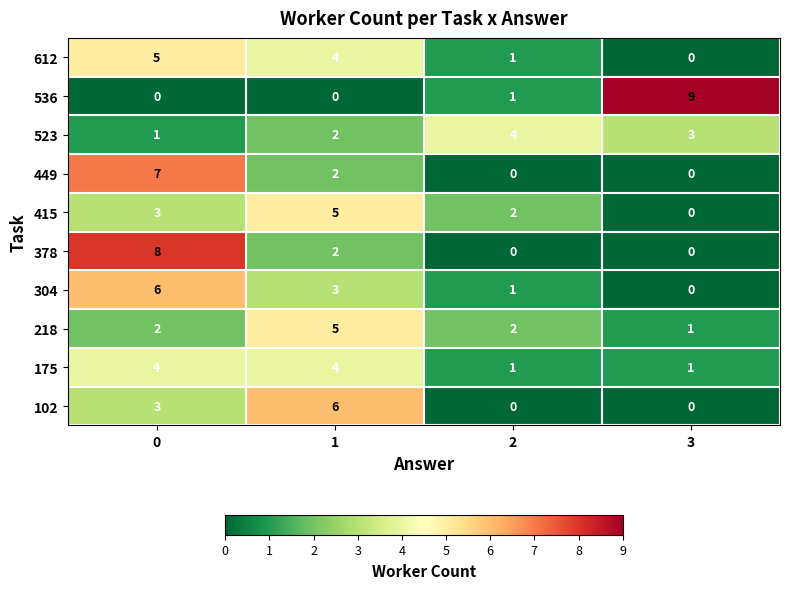

Is it true that 536 equals -3 at 0?

False